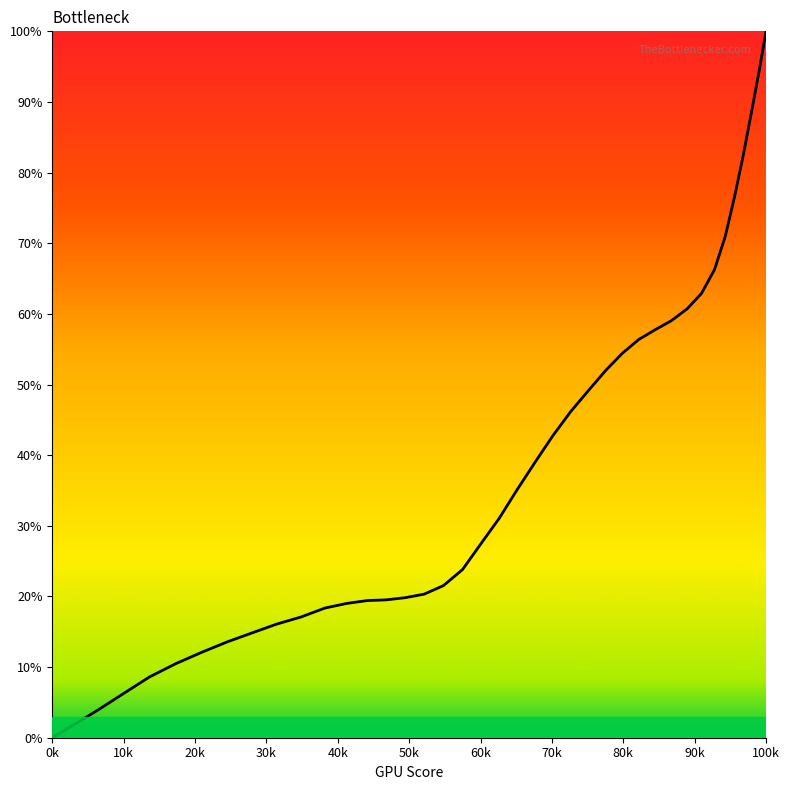

Does the chart have visible grid lines?

No